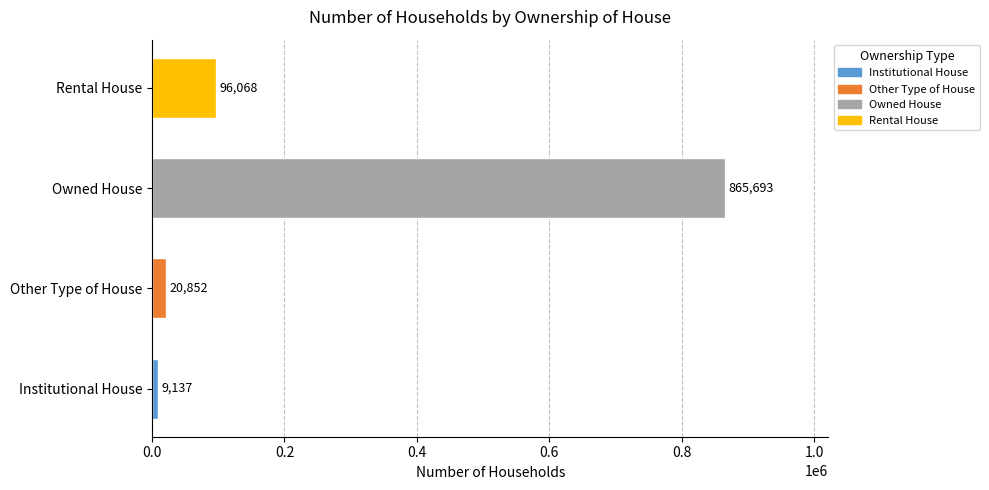

What is the difference between the maximum and second lowest values?

844841